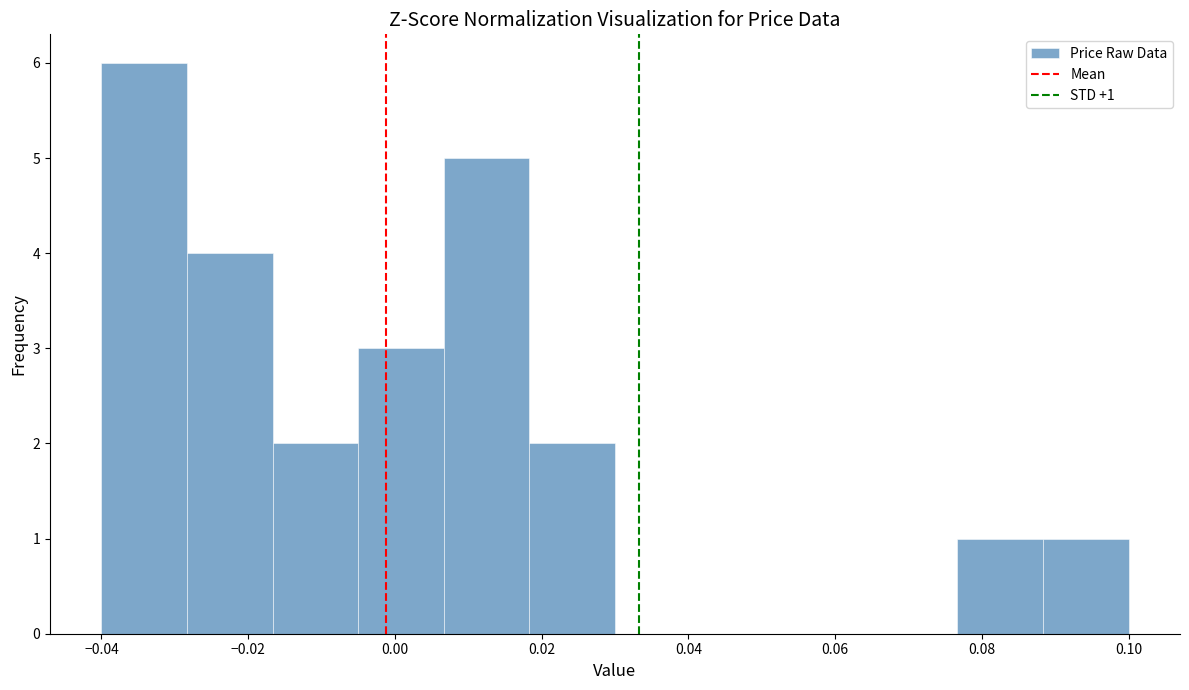

Which range on the x-axis has the tallest bar?

-0.040 to -0.028